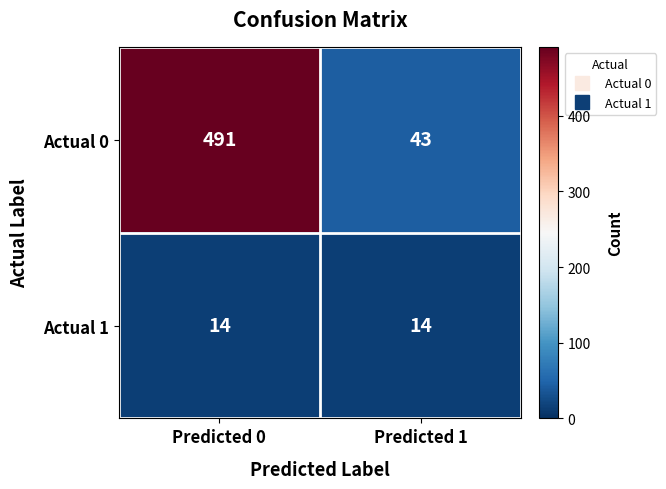

What is the sum of the Actual 1 values at Predicted 0 and Predicted 1?

28